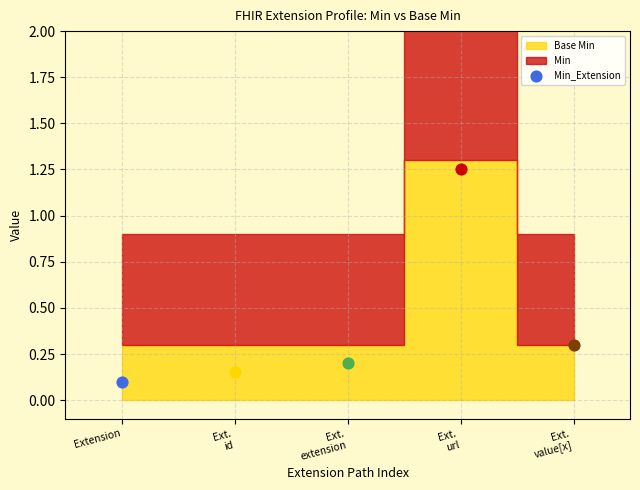

Is the value of Min at Extension greater than the value of Base Min at Extension.extension?

No